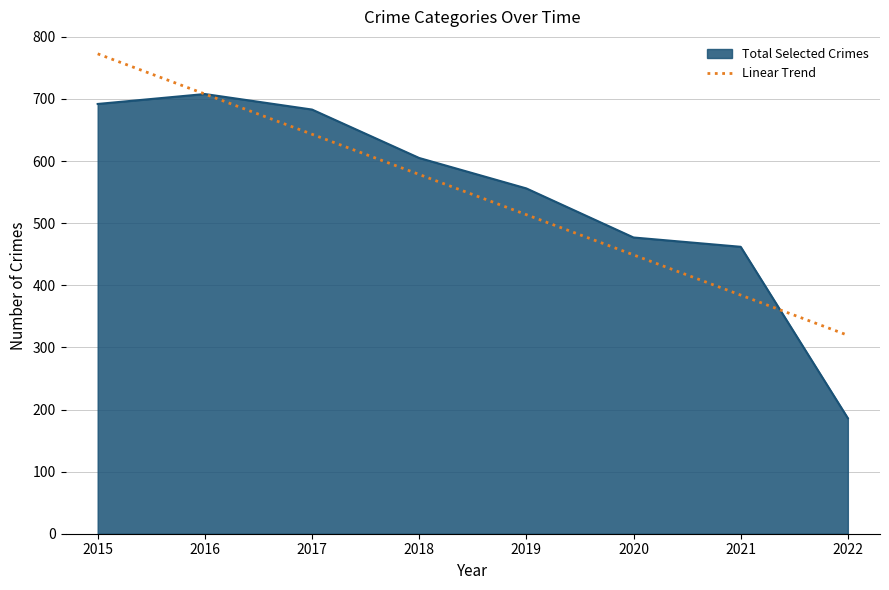

The value of Total Selected Crimes at 2020 is 477. True or false?

True